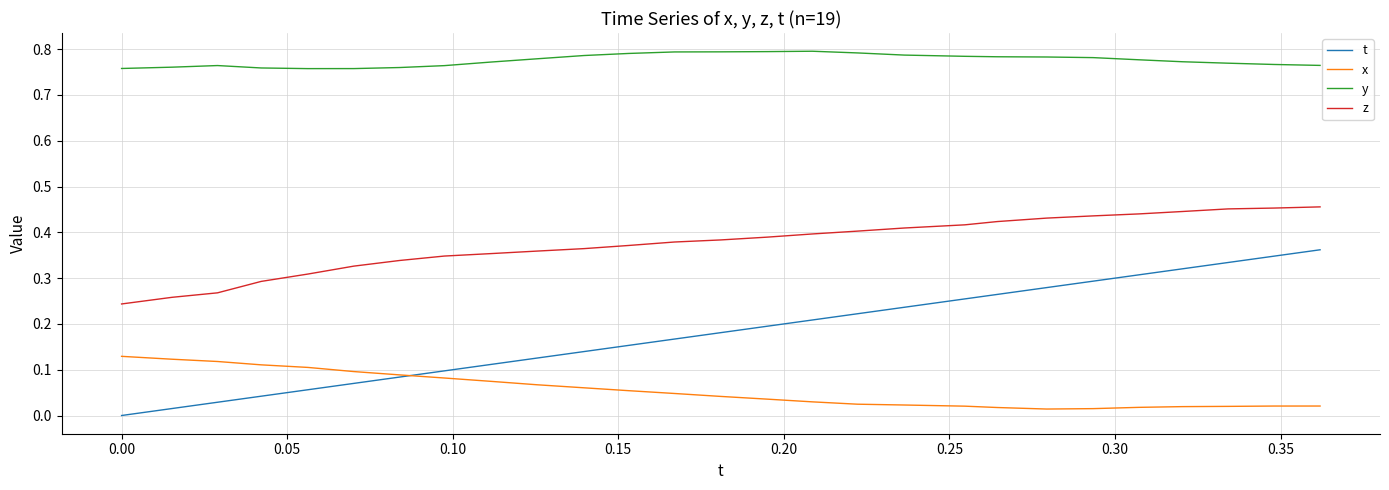

Which series has the widest spread of values?

t